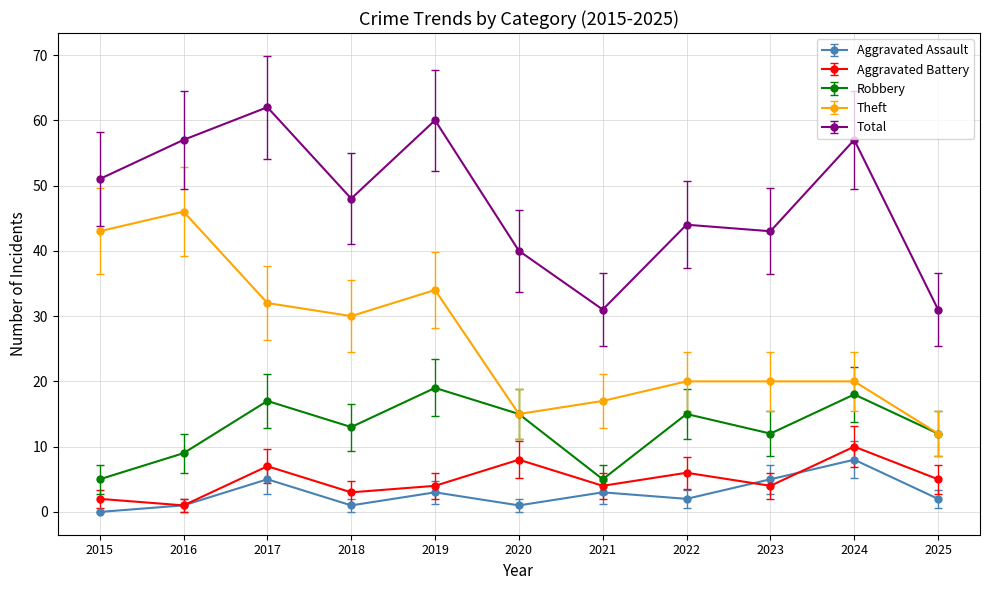

What is the difference between the highest and lowest values at 2020?

39